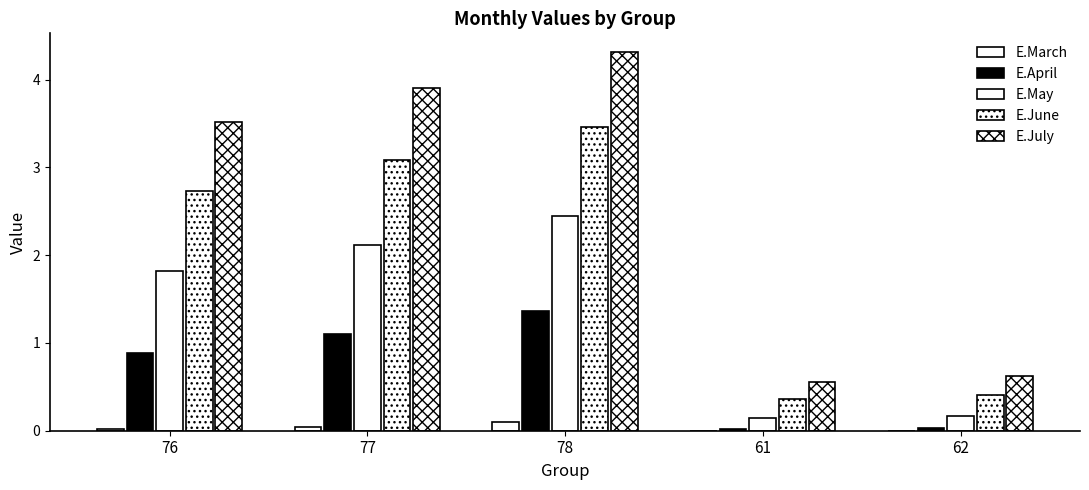

How many data points does each series have?

5